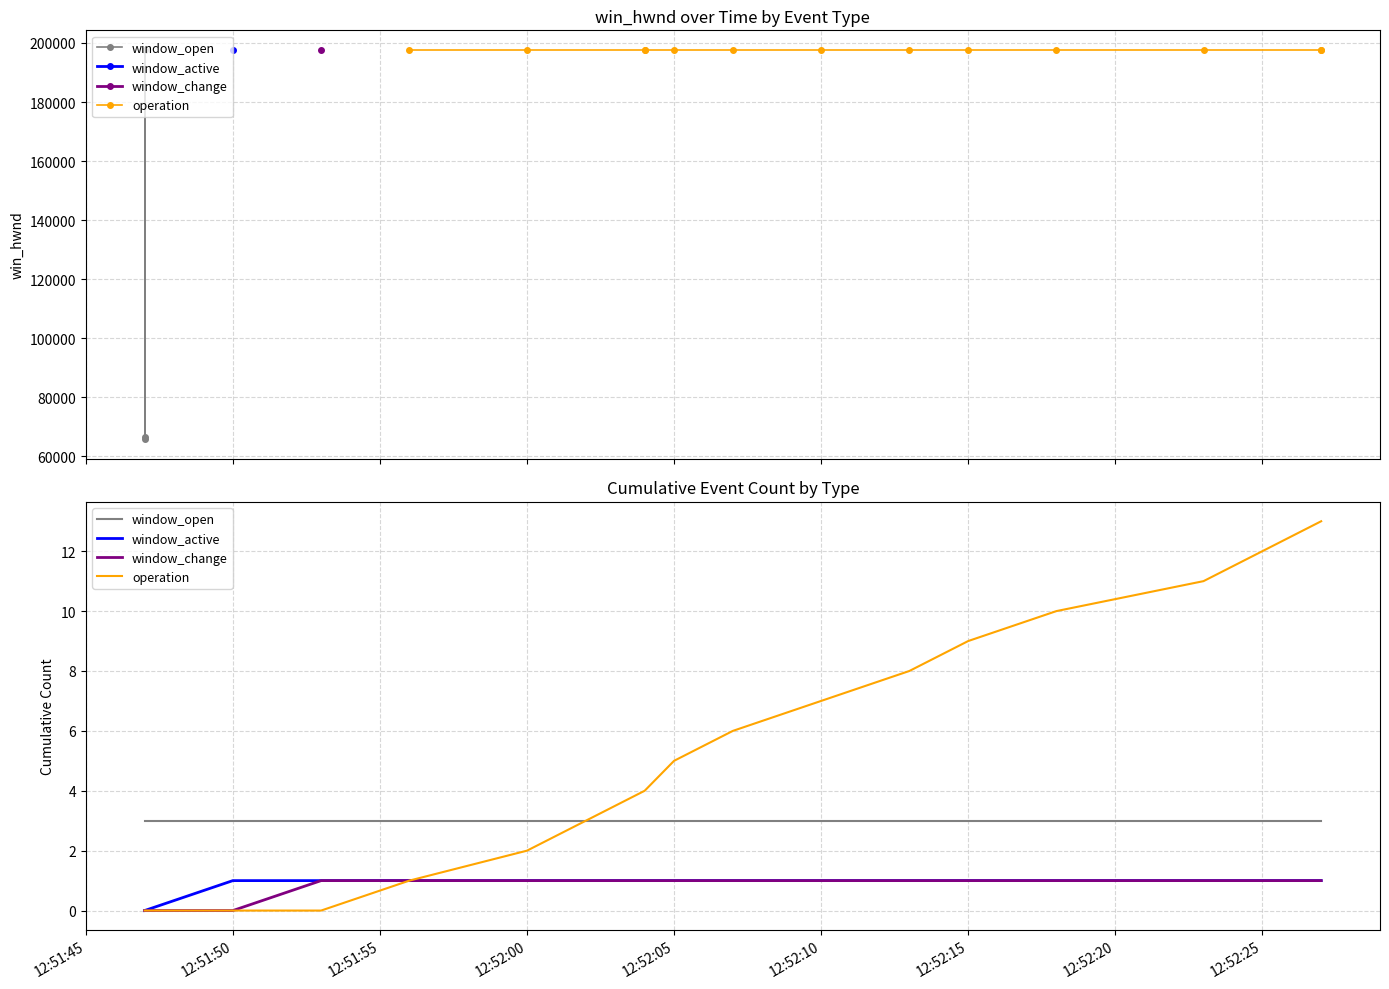

What are all the series names shown in the legend?

window_open, operation, window_active, window_change